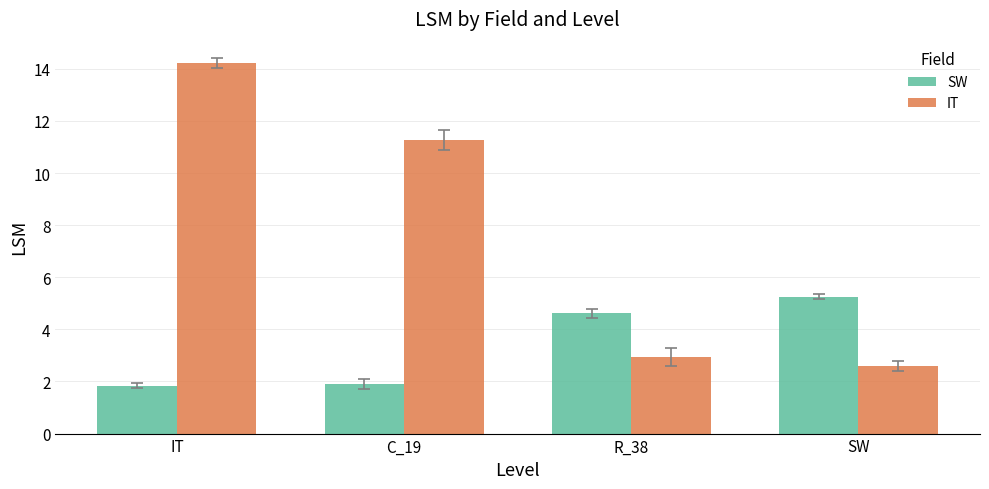

What is the maximum value shown in the chart?

14.2